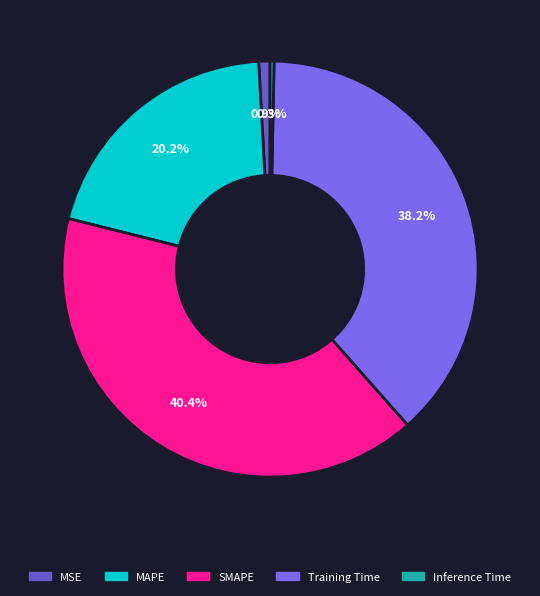

Is Inference Time the majority of the pie?

No